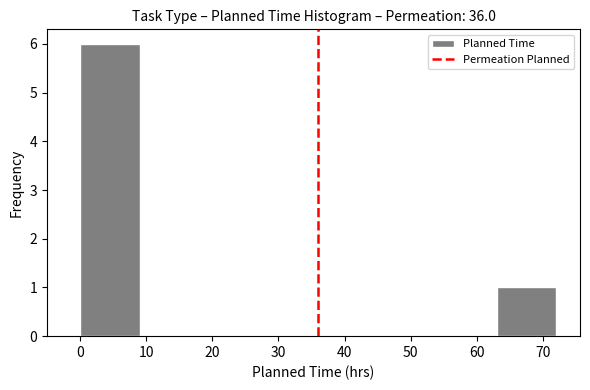

Reading left to right, list every bar in this chart as the range it spans on the x-axis followed by its height. The values are not printed on the chart, so give them approximately, as read against the axis.

0 to 9: 6
9 to 18: 0
18 to 27: 0
27 to 36: 0
36 to 45: 0
45 to 54: 0
54 to 63: 0
63 to 72: 1